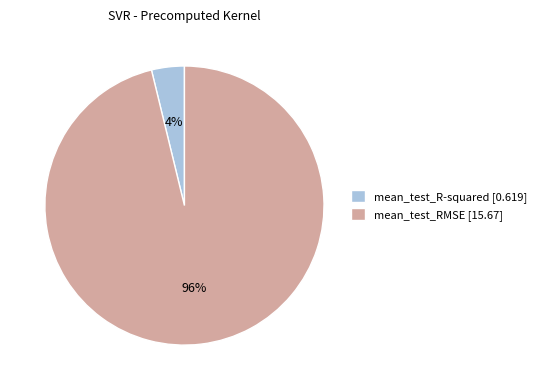

How many slices are in this pie chart?

2